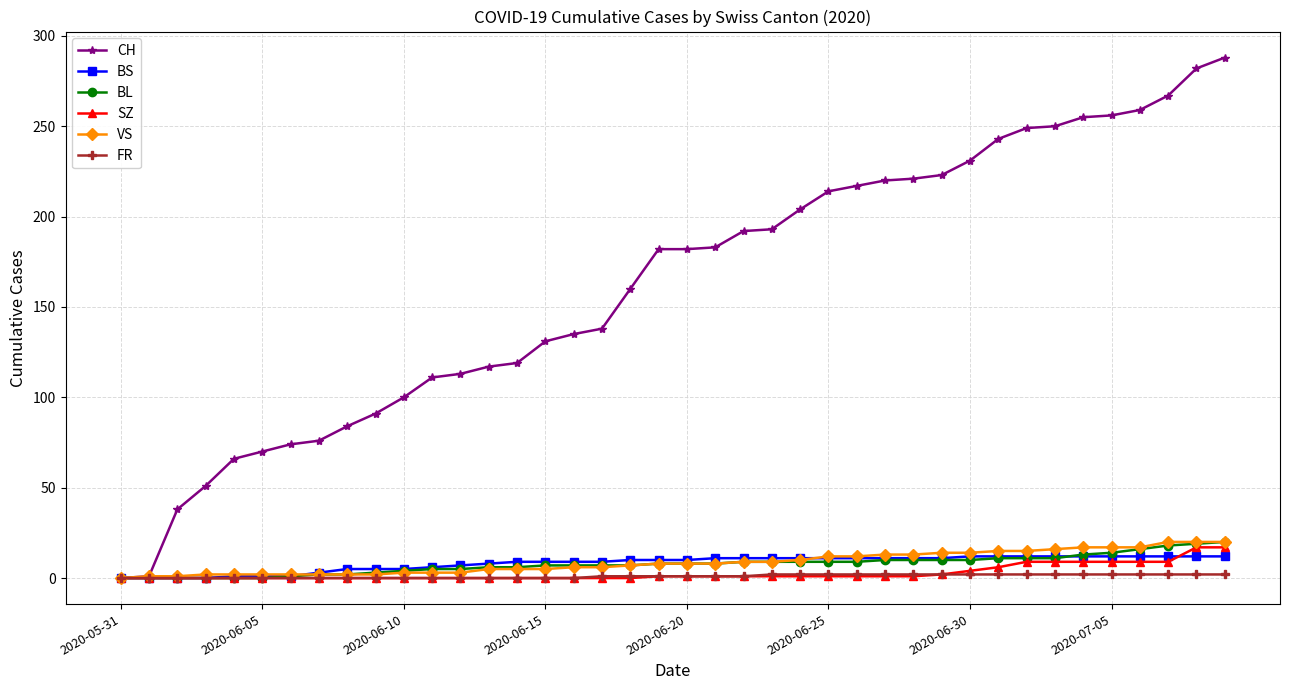

Which series has the largest total across all categories?

CH